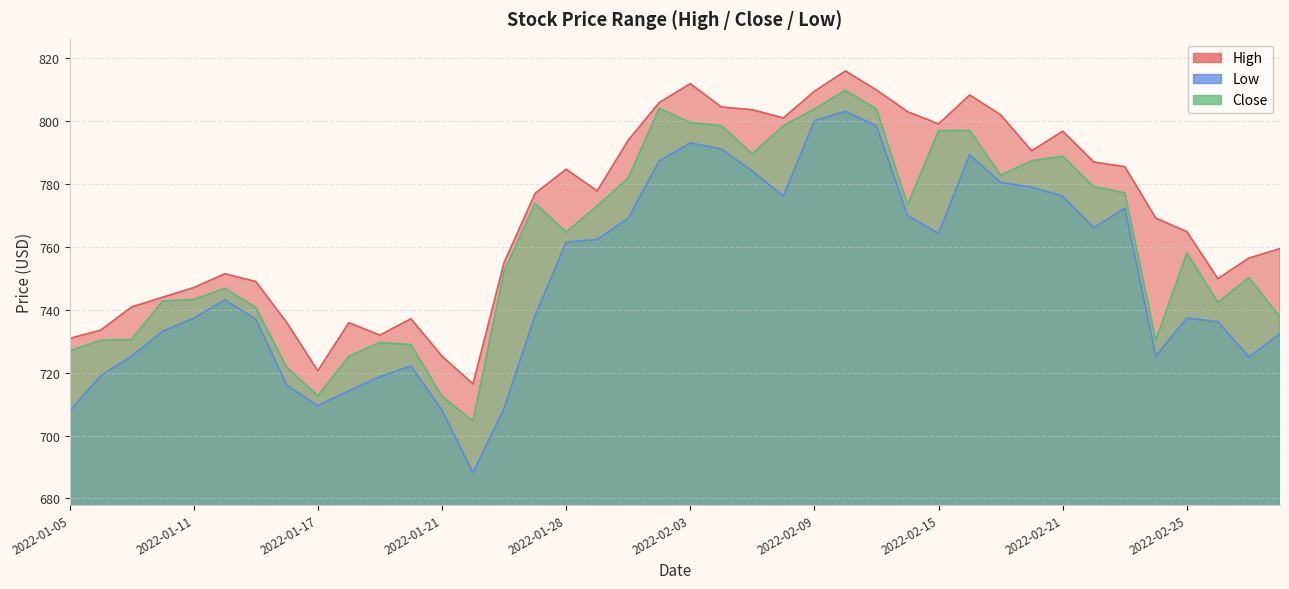

Rank the series at 2022-01-18 from highest to lowest value.

High, Close, Low